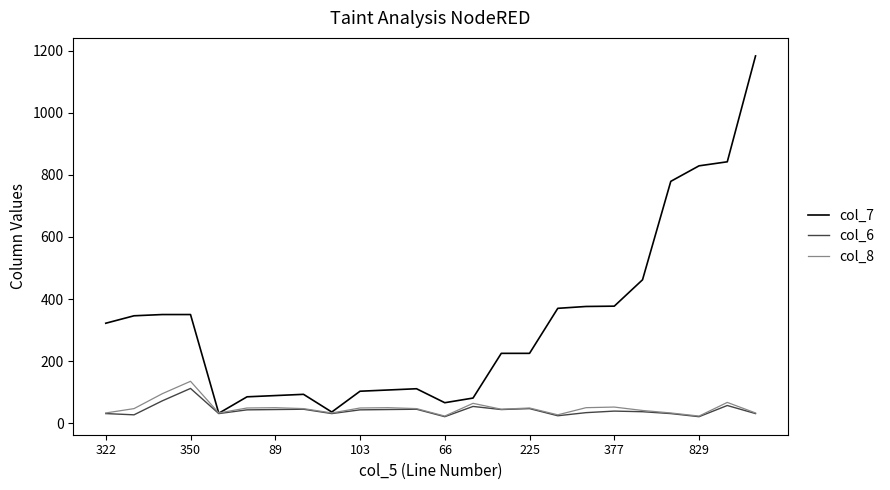

Which series has the widest spread of values?

col_7